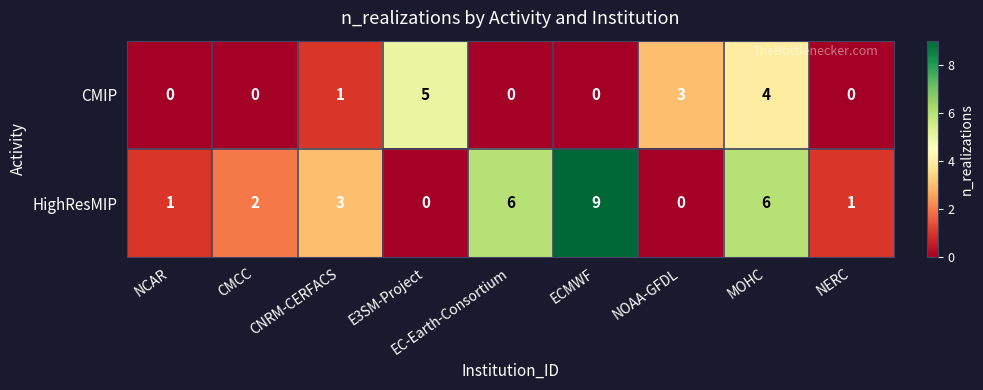

Which series has the widest spread of values?

HighResMIP